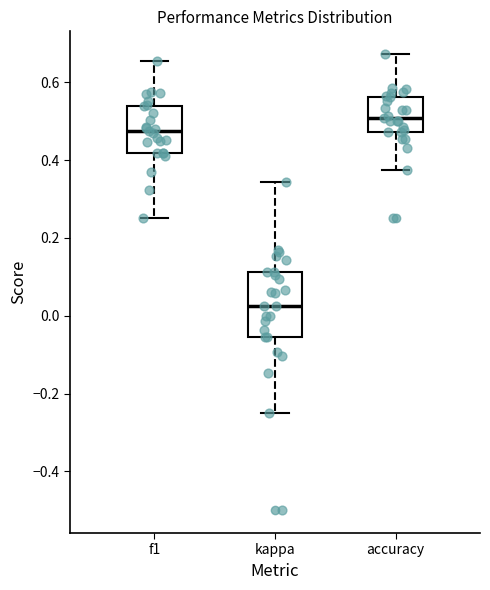

Which box is the tallest, from its lower edge to its upper edge?

kappa